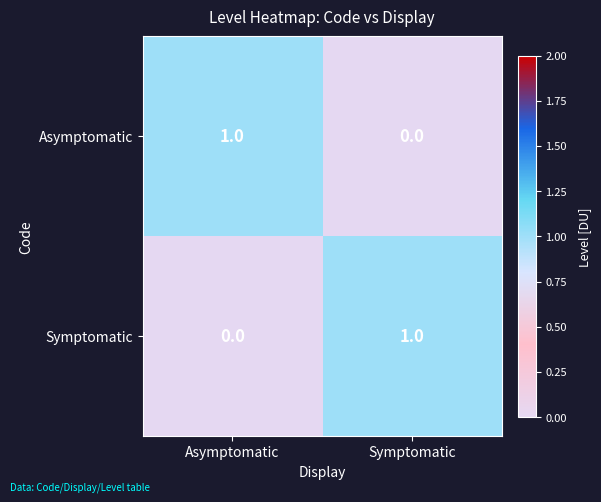

What is the total value across all series at Symptomatic?

1